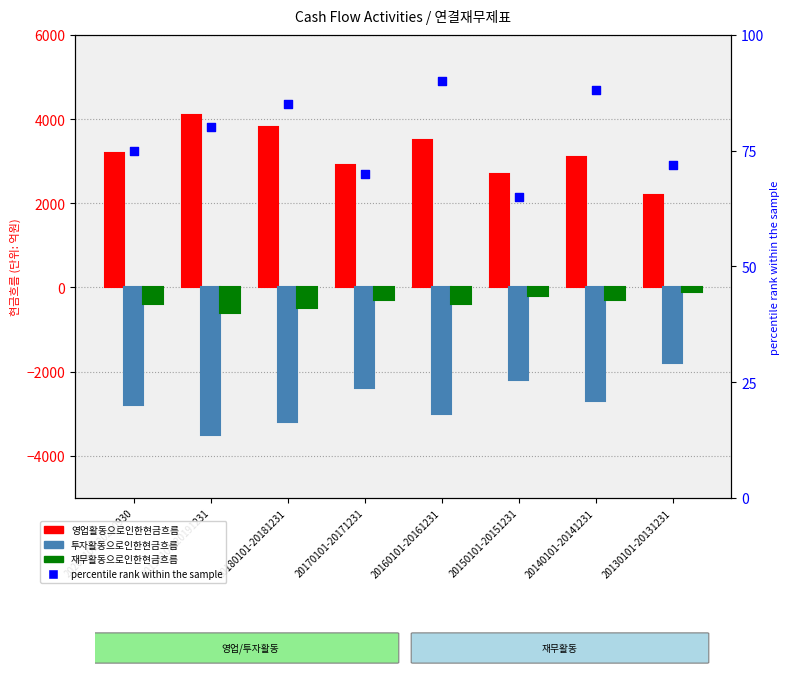

Which series has the largest total across all categories?

영업활동으로인한현금흐름